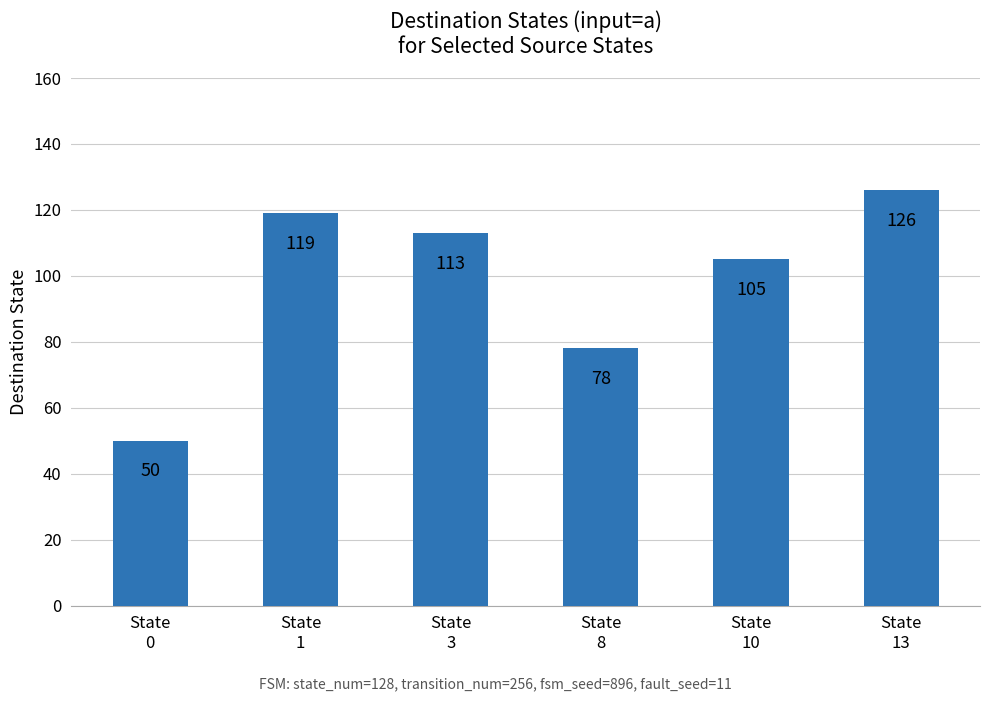

Which has a higher value, State
10 or State
13?

State
13